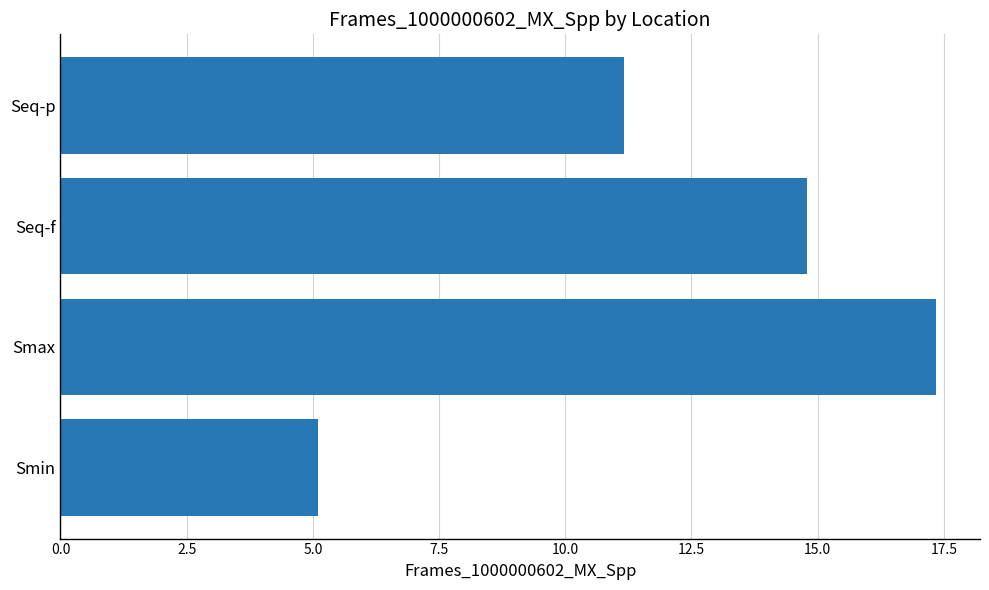

Reading bottom to top, what are all the values shown in this chart?

5.1	17.4	14.8	11.2